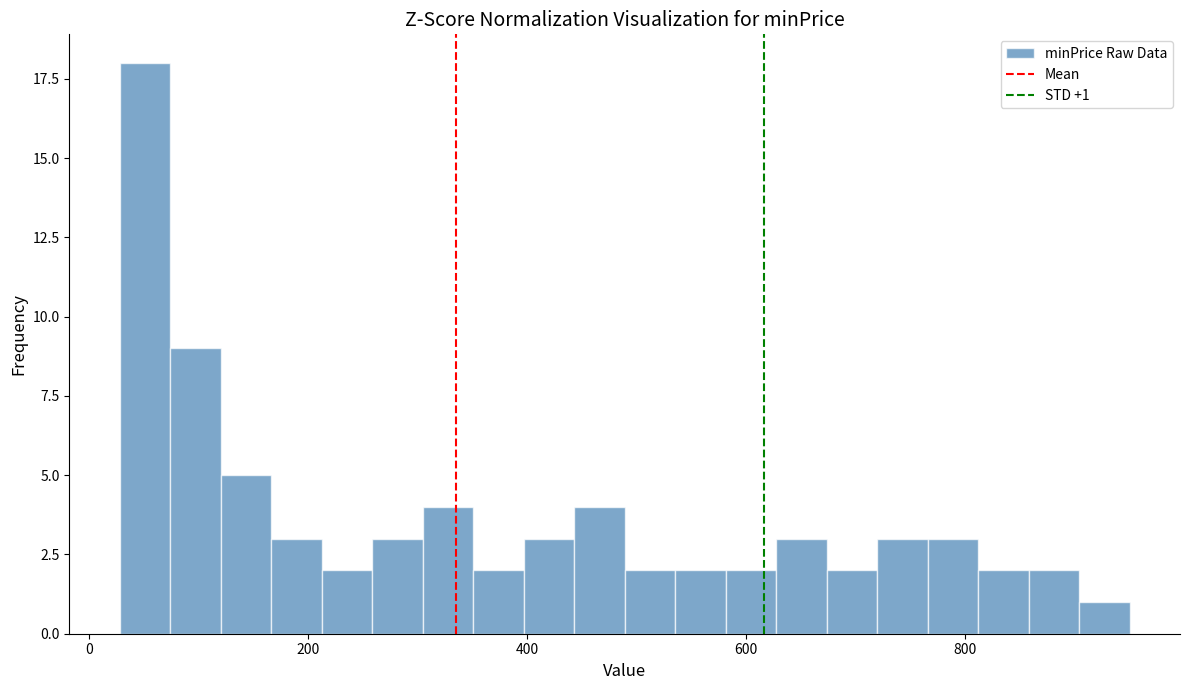

Read against the x-axis, roughly where is the centre of the tallest bar?

60